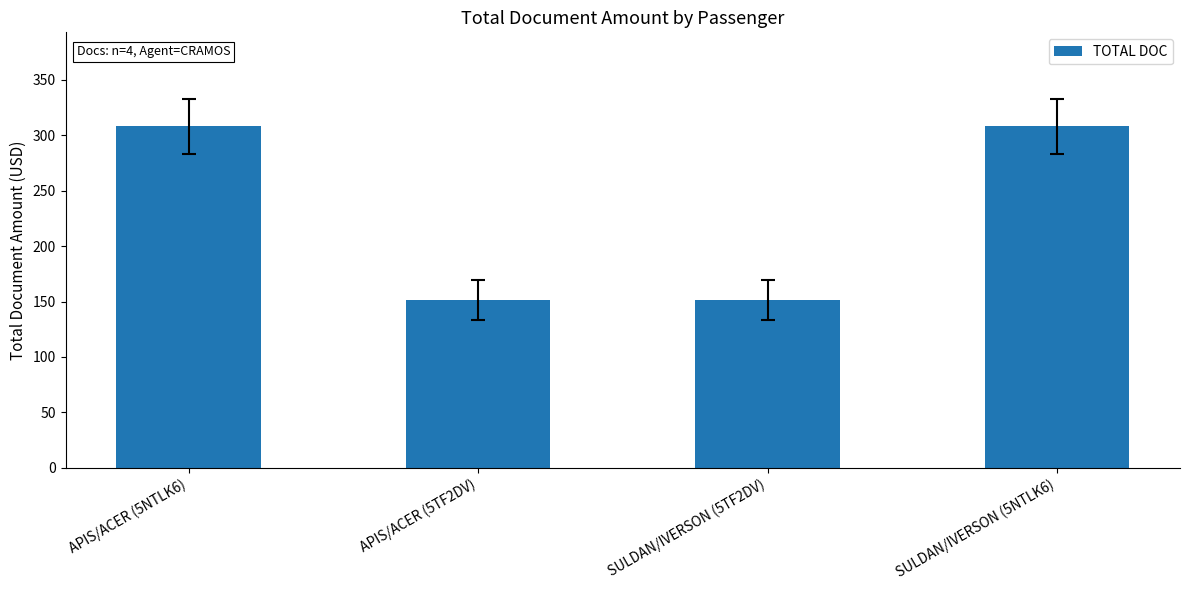

What is the minimum value shown in the chart?

151